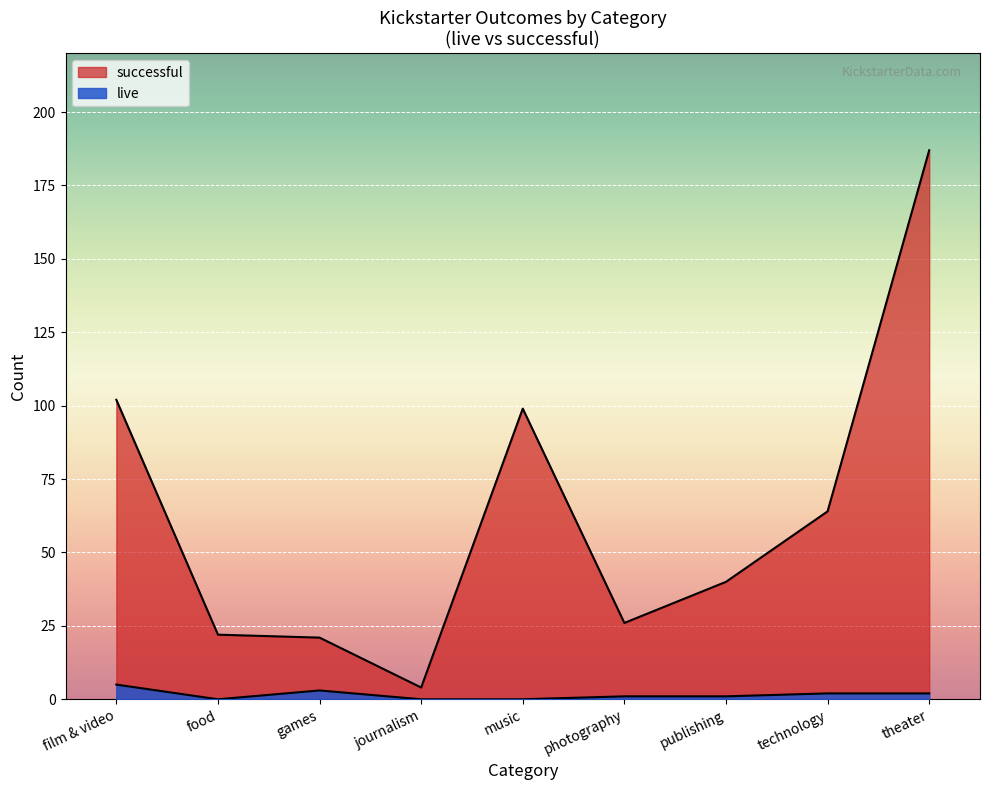

What is the total value across all series at games?

24